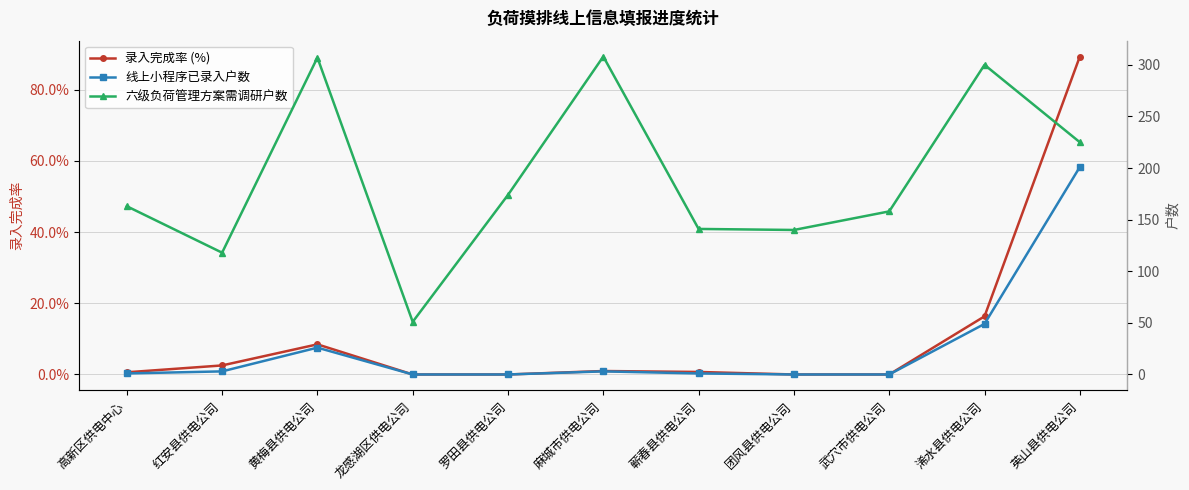

Reading left to right, transcribe all the data shown in this chart.

录入完成率 (%): 0.6	2.5	8.5	0.0	0.0	1.0	0.7	0.0	0.0	16.3	89.3
线上小程序已录入户数: 1.0	3.0	26.0	0.0	0.0	3.0	1.0	0.0	0.0	49.0	201.0
六级负荷管理方案需调研户数: 163.0	118.0	307.0	51.0	174.0	308.0	141.0	140.0	158.0	300.0	225.0